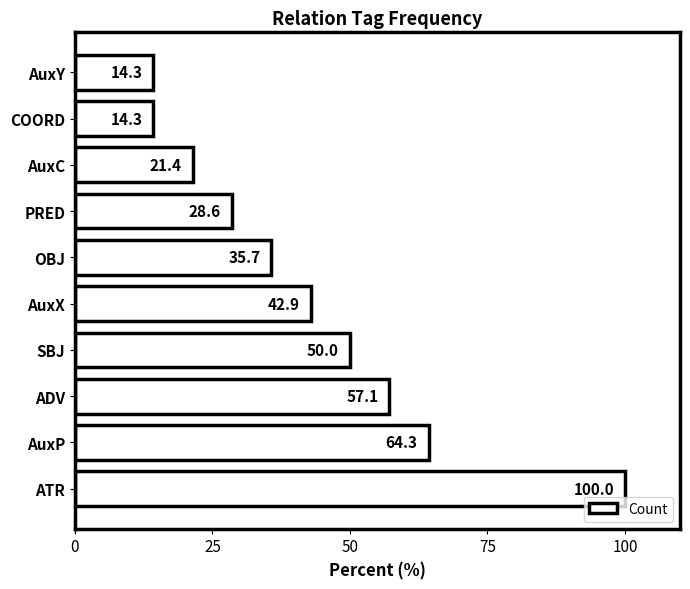

Where is the data nearest to the value 57?

ADV